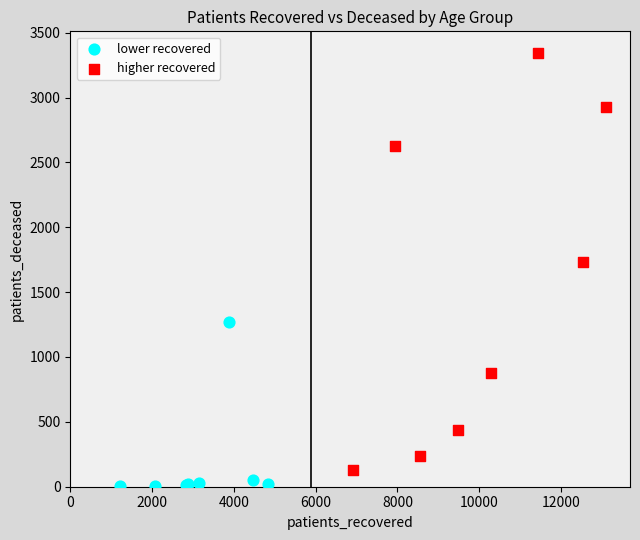

Which series reaches the maximum Y coordinate?

higher recovered